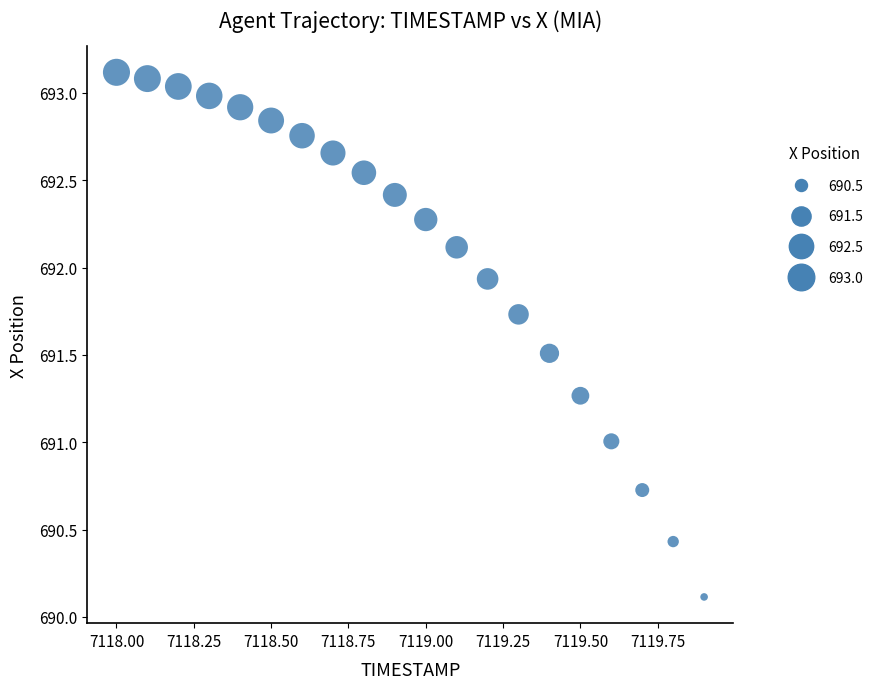

What is the range of X values (max minus min)?

1.9